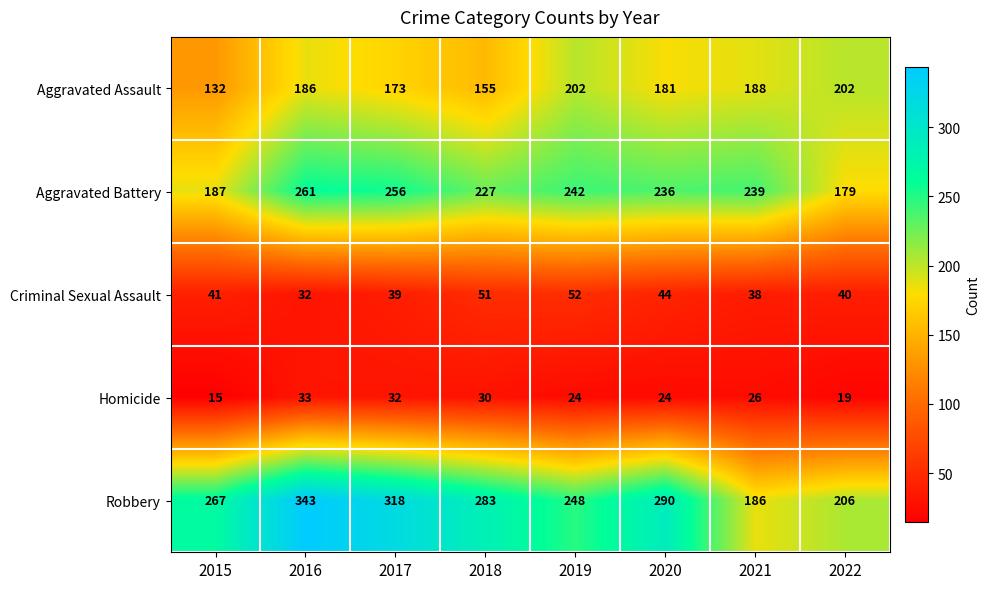

What value does the Robbery series have at 2021, to the nearest 5?

185